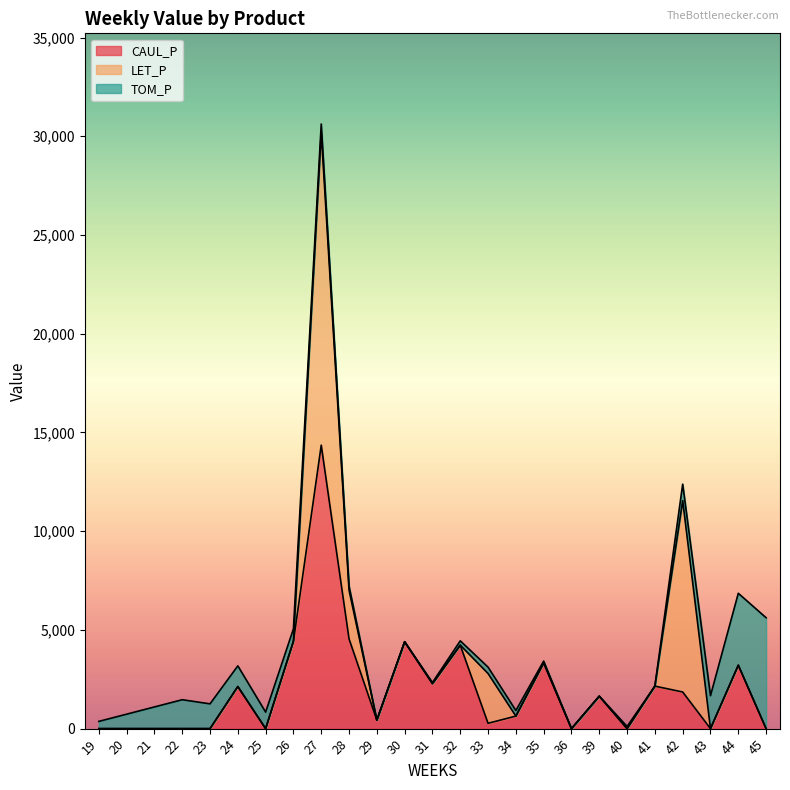

How many values in the CAUL_P series exceed 634?

13